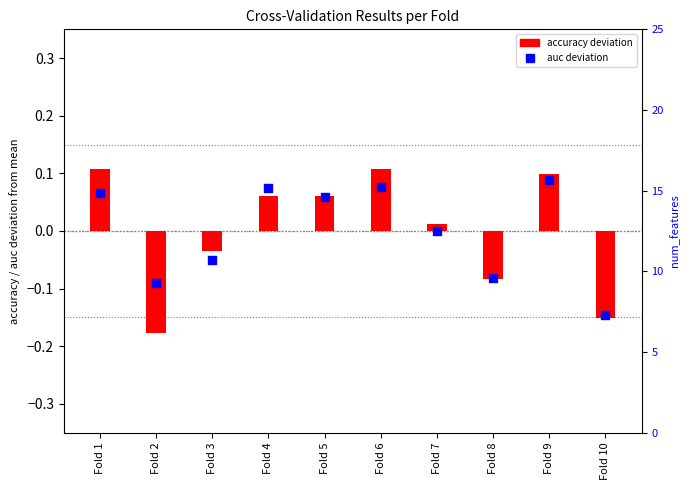

Which series has the largest total across all categories?

accuracy deviation